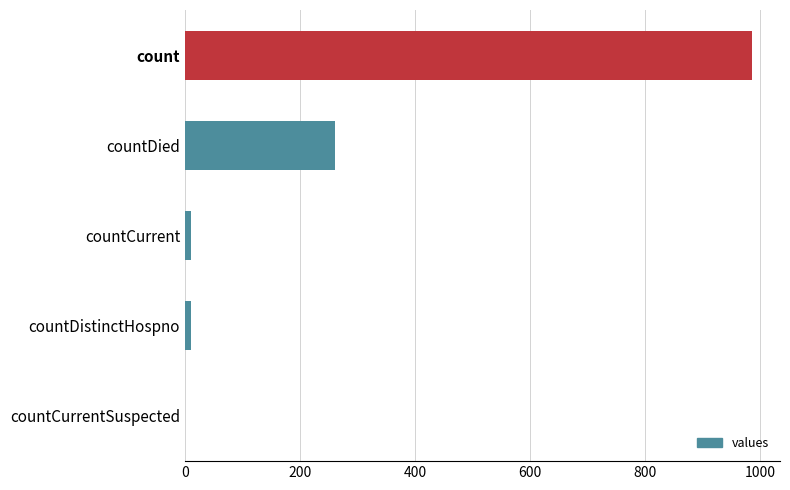

How many distinct data groups are displayed?

1